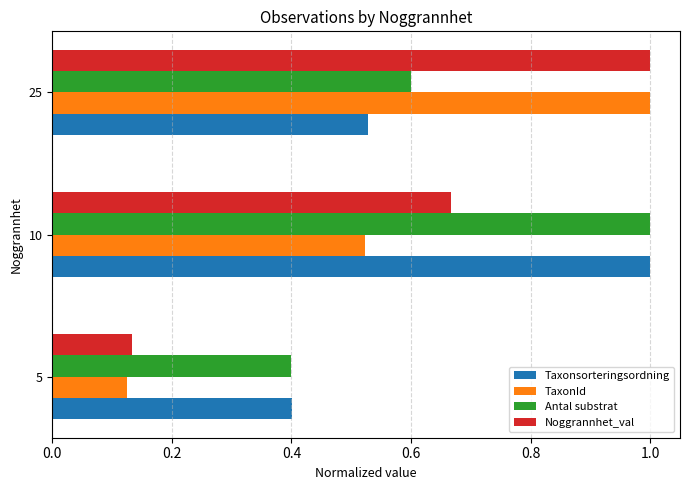

Which series changed the most between 5 and 10?

Antal substrat